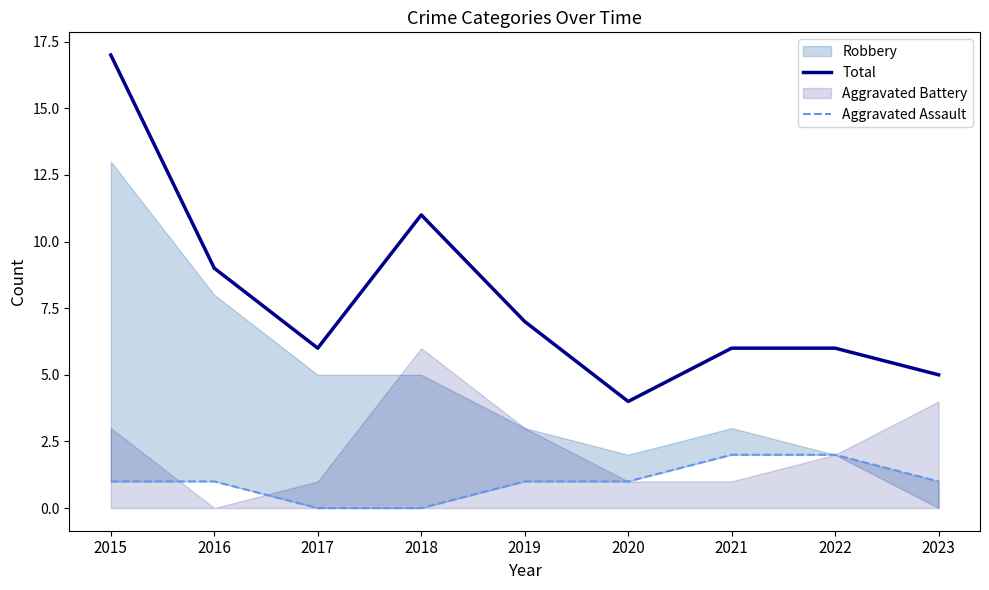

True or false: Aggravated Assault and Total cross at least once.

False